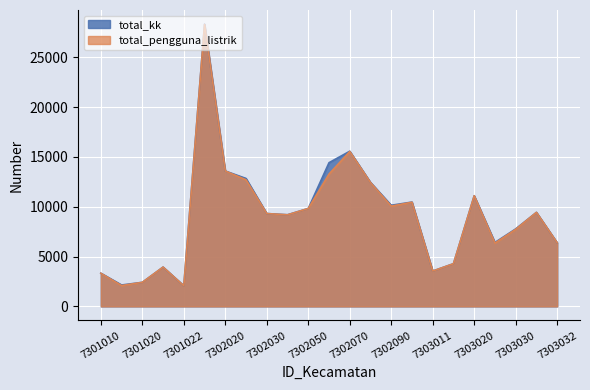

True or false: total_pengguna_listrik and total_kk cross at least once.

False